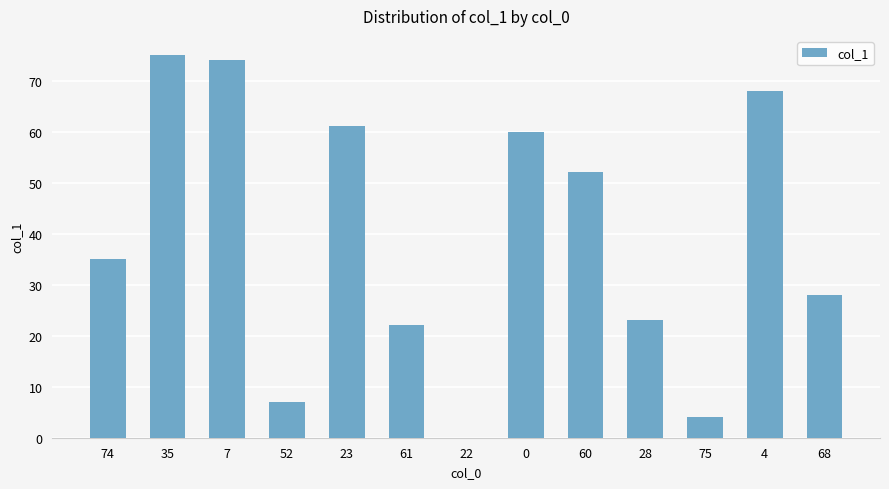

Reading left to right, what are all the values shown in this chart?

35	75	74	7	61	22	0	60	52	23	4	68	28